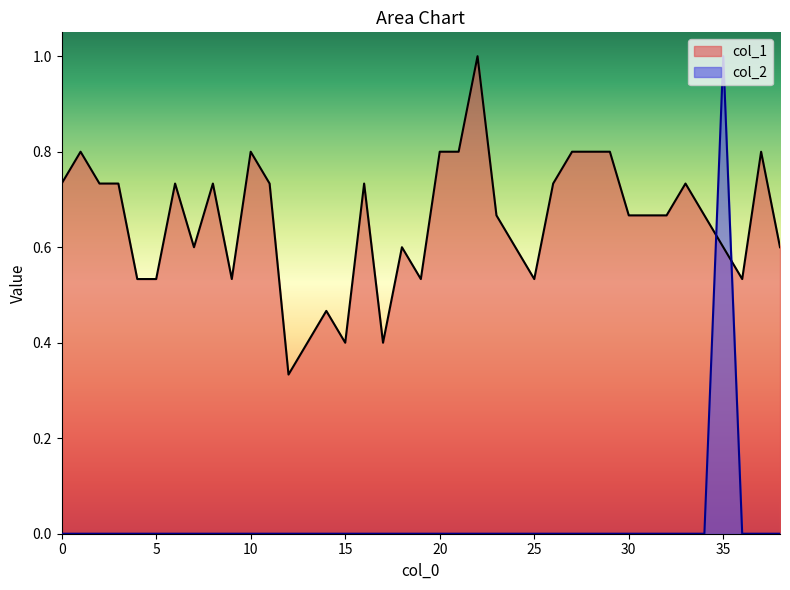

In col_1, how many points are lower than both neighbors (excluding endpoints)?

8